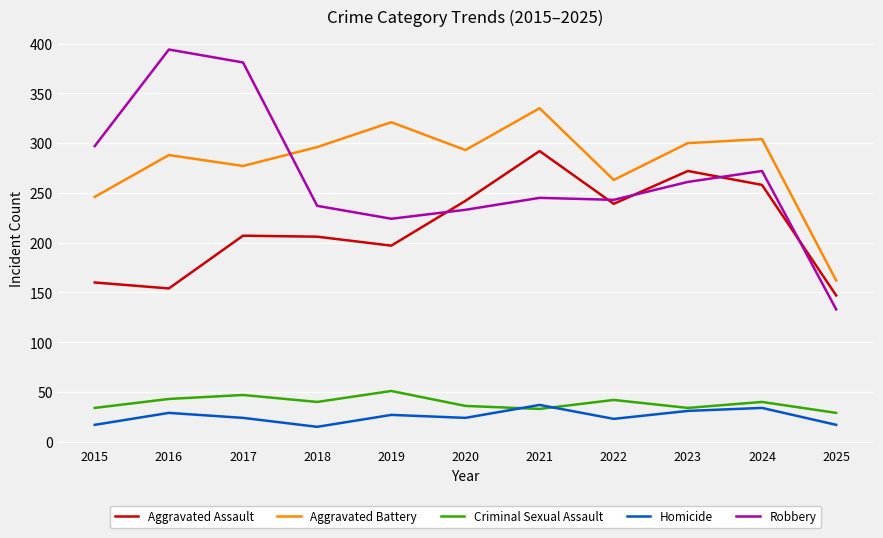

What is the difference between the highest and lowest values at 2025?

145